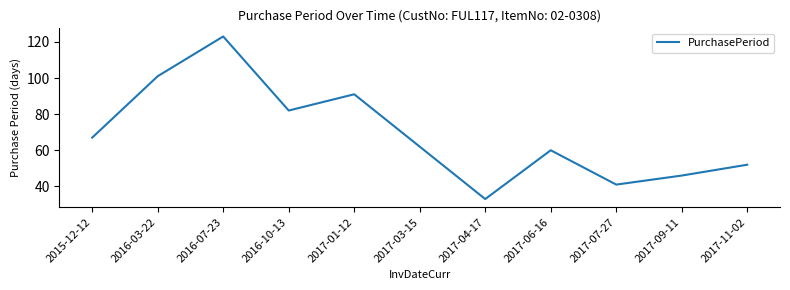

Is it true that the value at 2017-01-12 is 140?

False